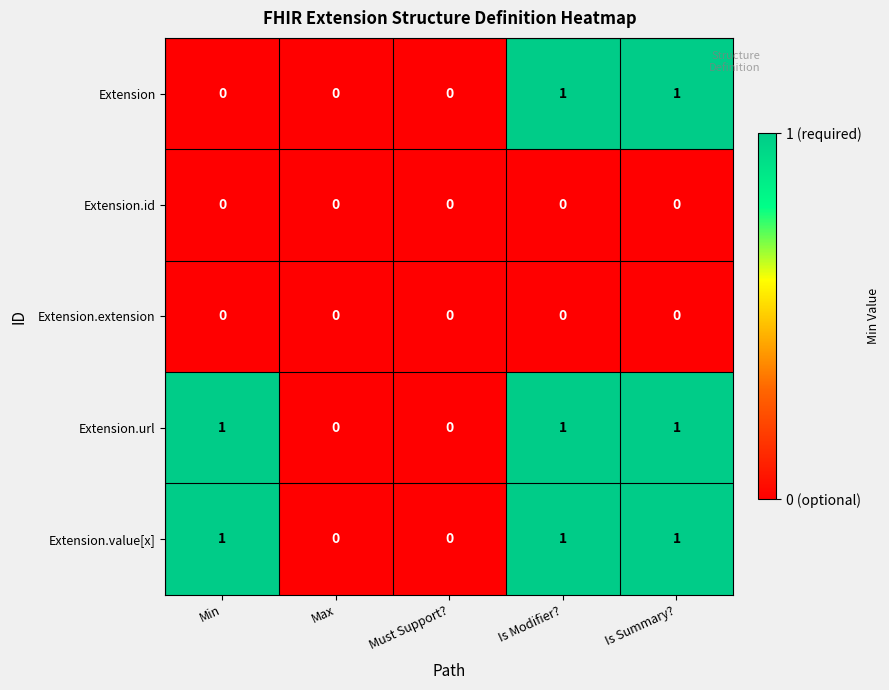

Is it true that Extension.id equals 0 at Must Support??

True